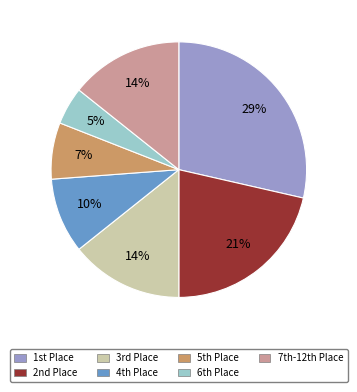

How many segments does this pie chart have?

7